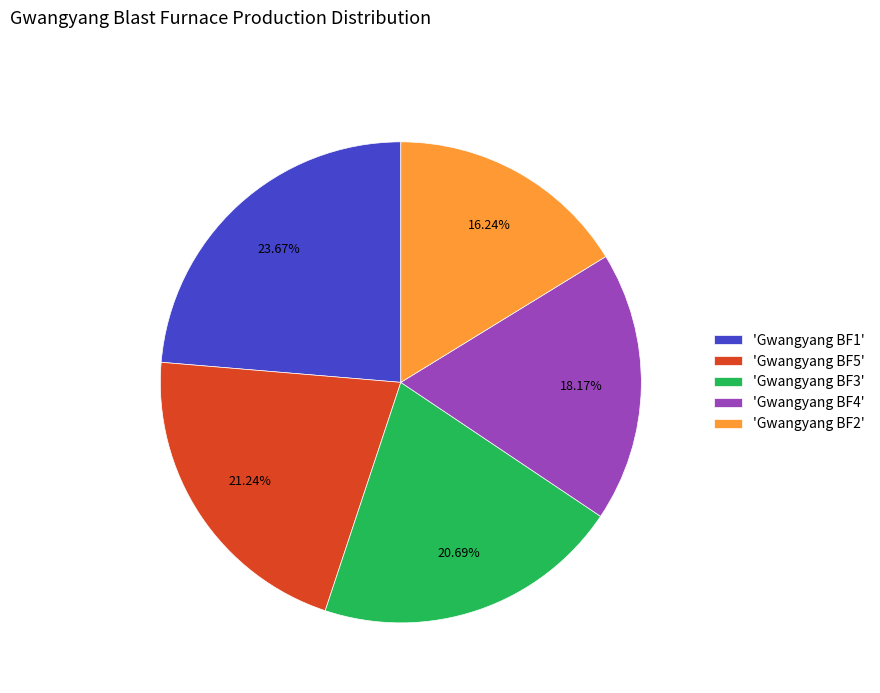

To the nearest percent, what is the average slice percentage?

20%